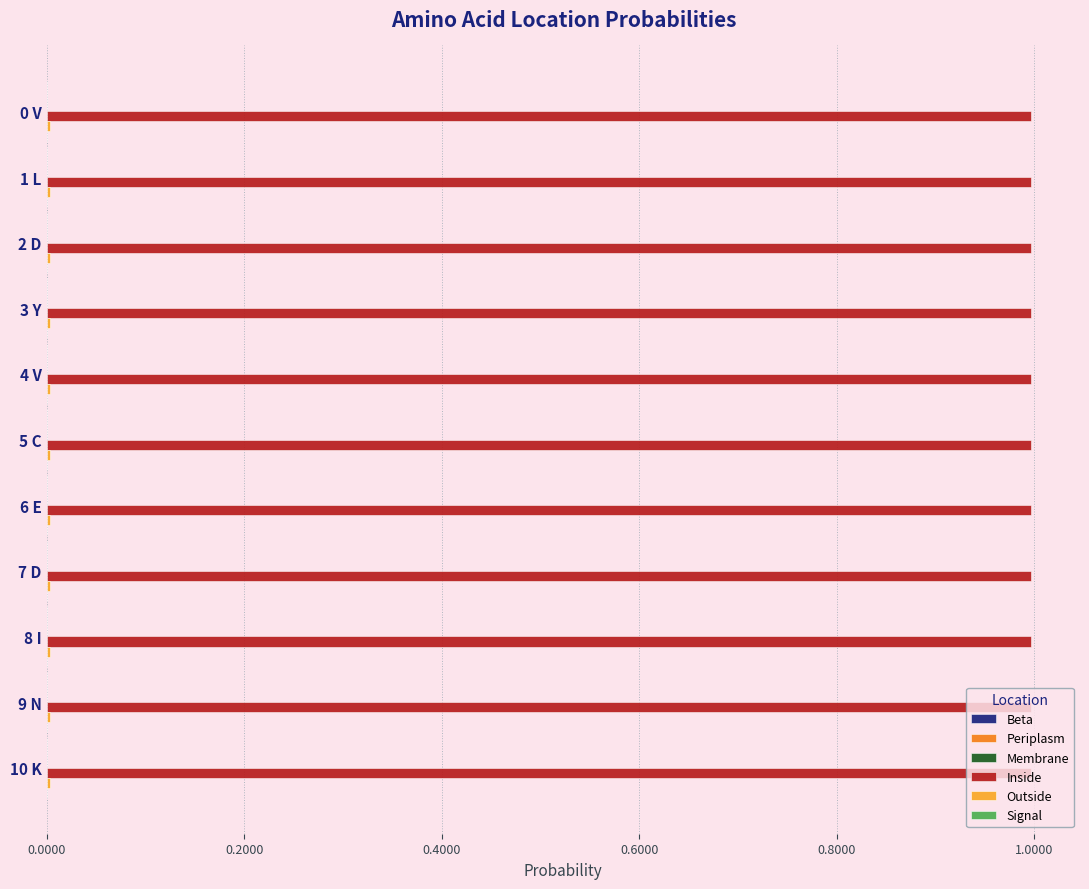

Is it true that Inside equals 1.0 at 2 D?

True